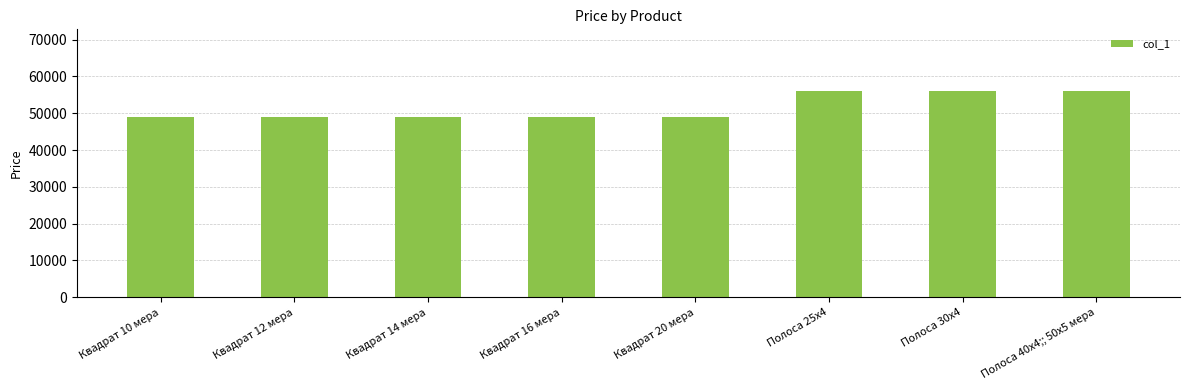

Reading right to left, transcribe all the data shown in this chart.

Полоса 40х4;; 50х5 мера=56000	Полоса 30х4=56000	Полоса 25х4=56000	Квадрат 20 мера=49000	Квадрат 16 мера=49000	Квадрат 14 мера=49000	Квадрат 12 мера=49000	Квадрат 10 мера=49000